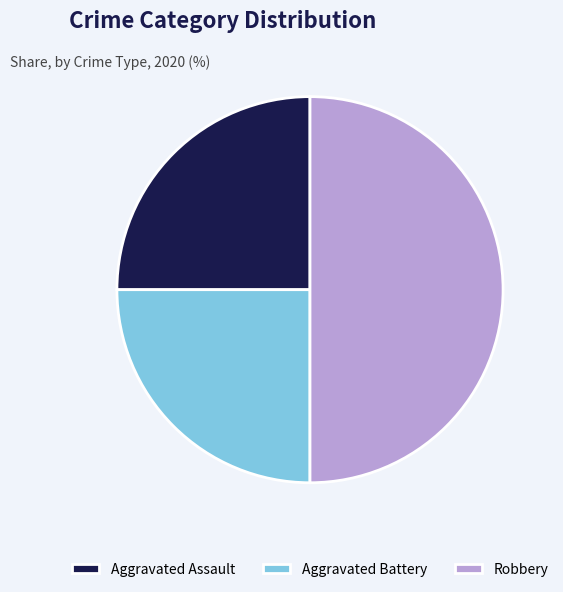

Which category has the biggest portion of the pie?

Robbery